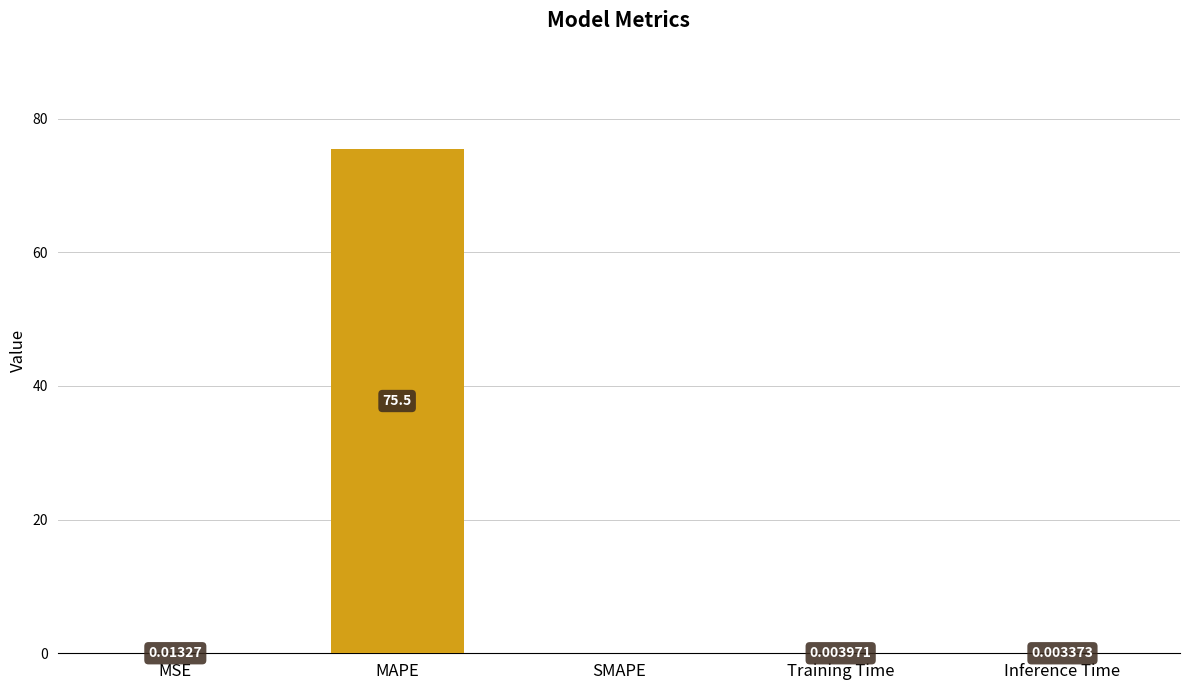

What is the greatest value displayed?

75.5